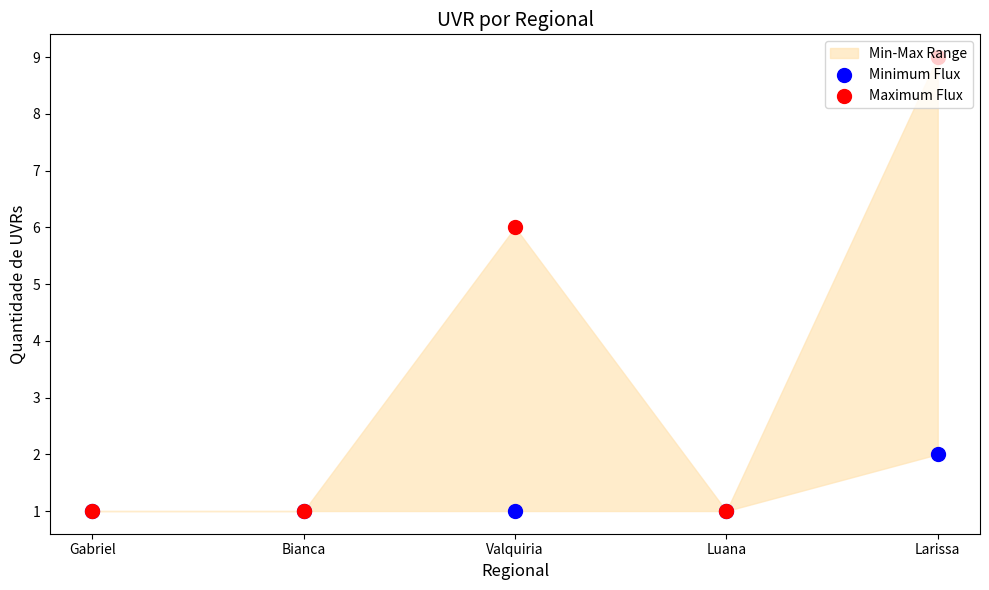

What is the total value across all series at Luana?

2